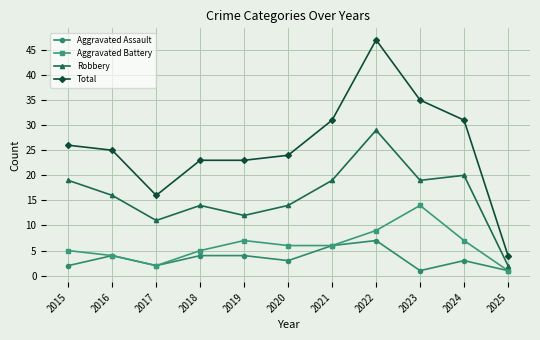

At 2023, list the series in order from largest to smallest.

Total, Robbery, Aggravated Battery, Aggravated Assault